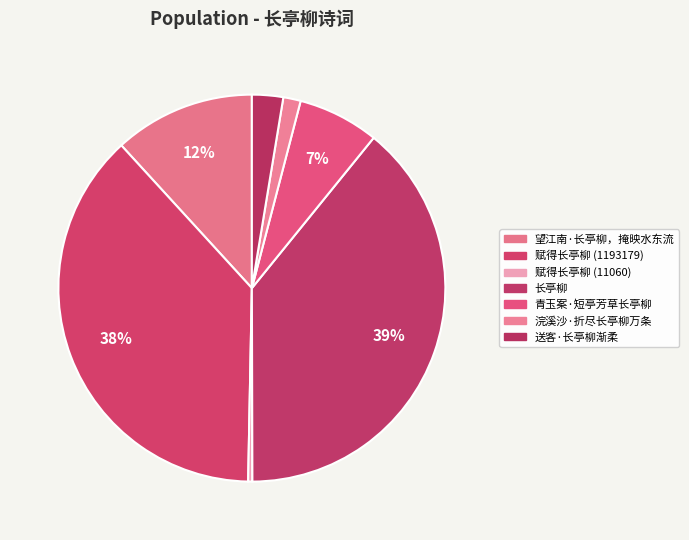

How many slices are in this pie chart?

7